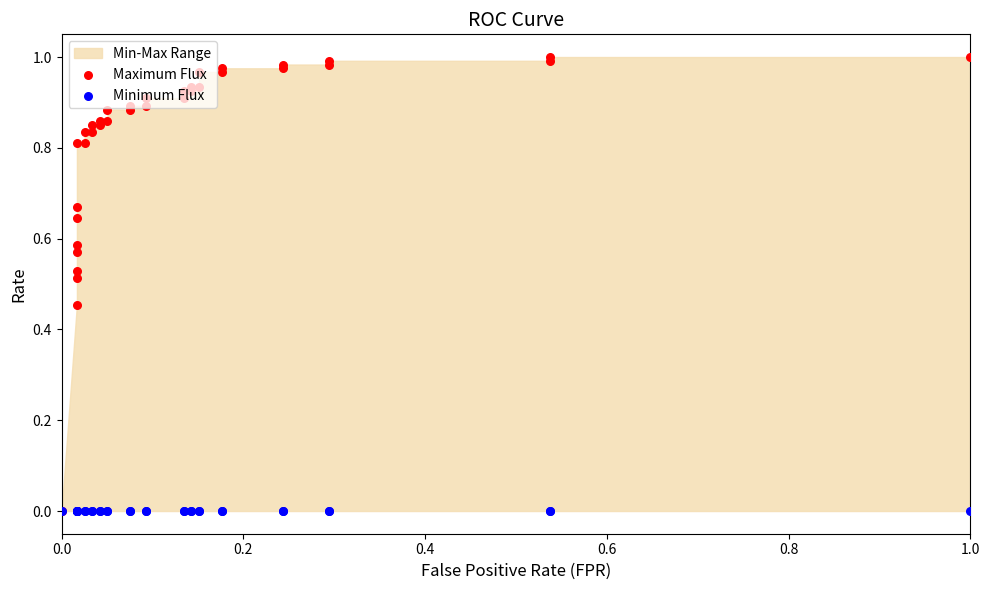

Which series contains the lowest Y value?

Maximum Flux